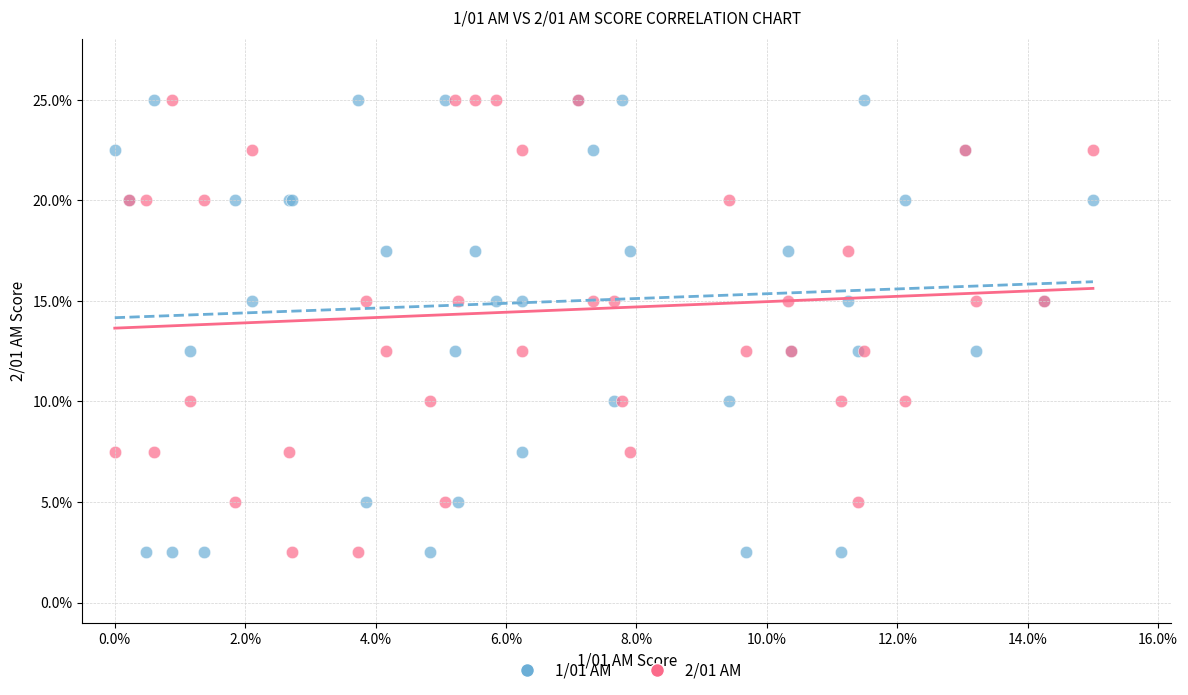

What are all the series names shown in the legend?

1/01 AM, 2/01 AM